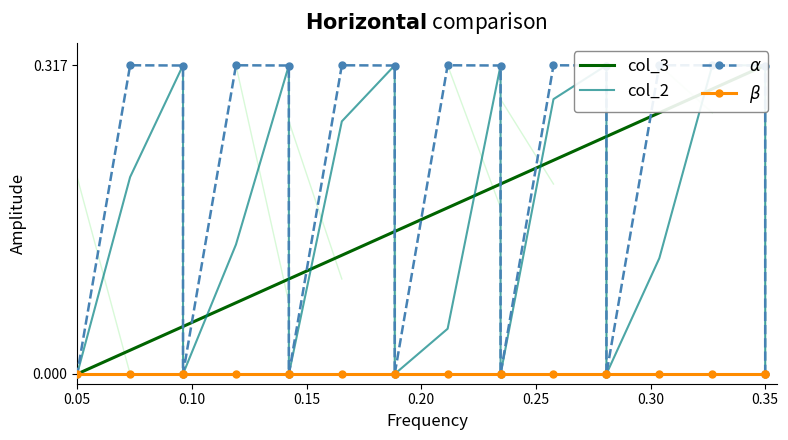

True or false: col_3 has a value of 0.2 at 11.

False